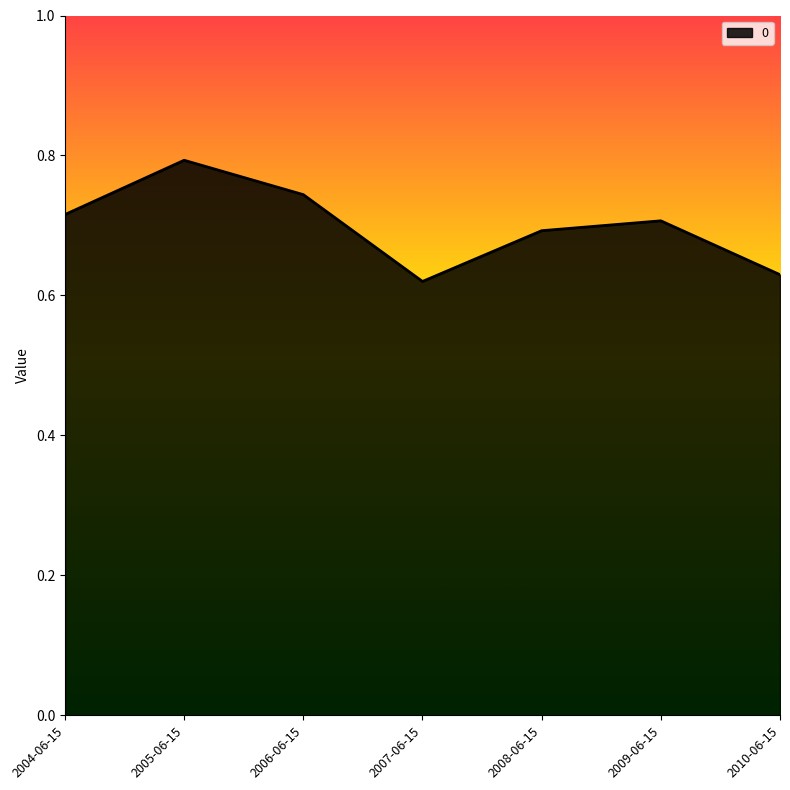

What is the change in value from 2005-06-15 to 2009-06-15?

-0.1